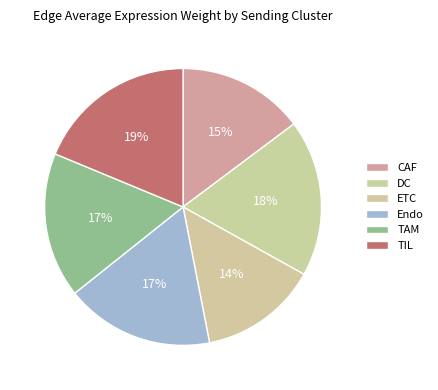

To the nearest percent, what is the average slice percentage?

17%